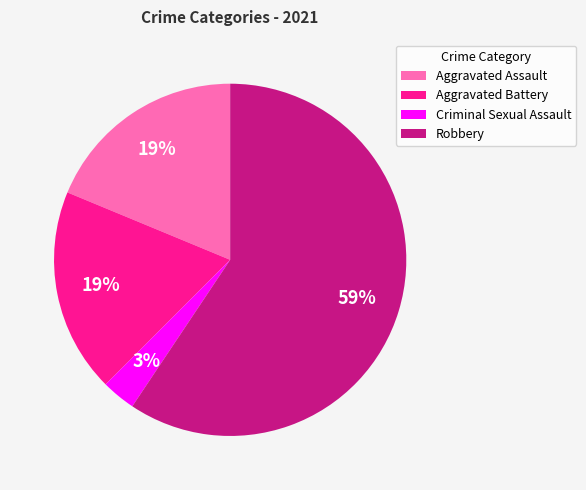

Is Criminal Sexual Assault the majority of the pie?

No